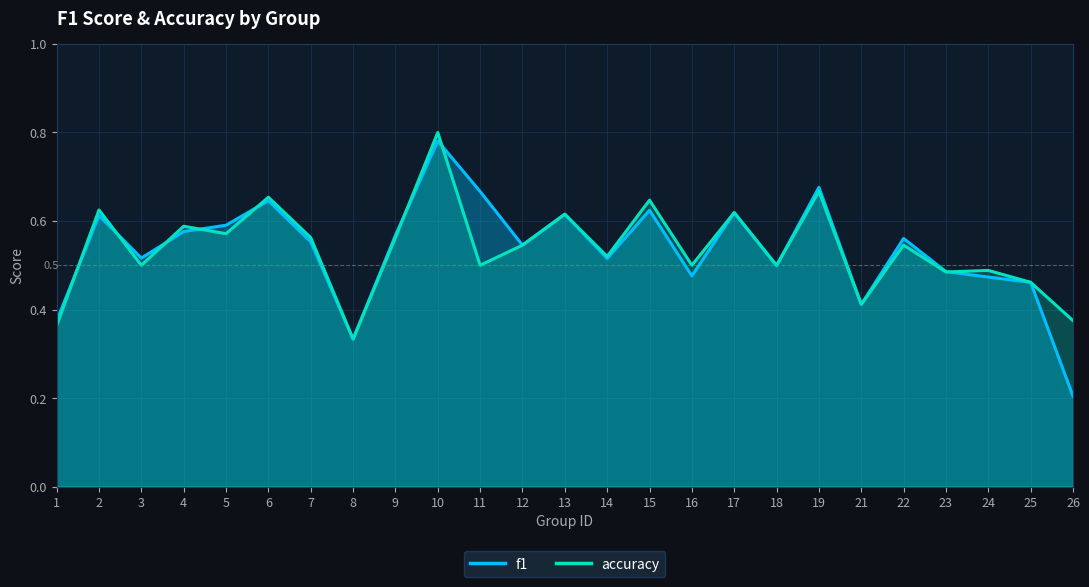

Reading left to right, what are all the values shown in this chart?

f1: 1=0.4	2=0.6	3=0.5	4=0.6	5=0.6	6=0.6	7=0.6	8=0.3	9=0.6	10=0.8	11=0.7	12=0.5	13=0.6	14=0.5	15=0.6	16=0.5	17=0.6	18=0.5	19=0.7	21=0.4	22=0.6	23=0.5	24=0.5	25=0.5	26=0.2
accuracy: 1=0.4	2=0.6	3=0.5	4=0.6	5=0.6	6=0.7	7=0.6	8=0.3	9=0.6	10=0.8	11=0.5	12=0.5	13=0.6	14=0.5	15=0.6	16=0.5	17=0.6	18=0.5	19=0.7	21=0.4	22=0.5	23=0.5	24=0.5	25=0.5	26=0.4